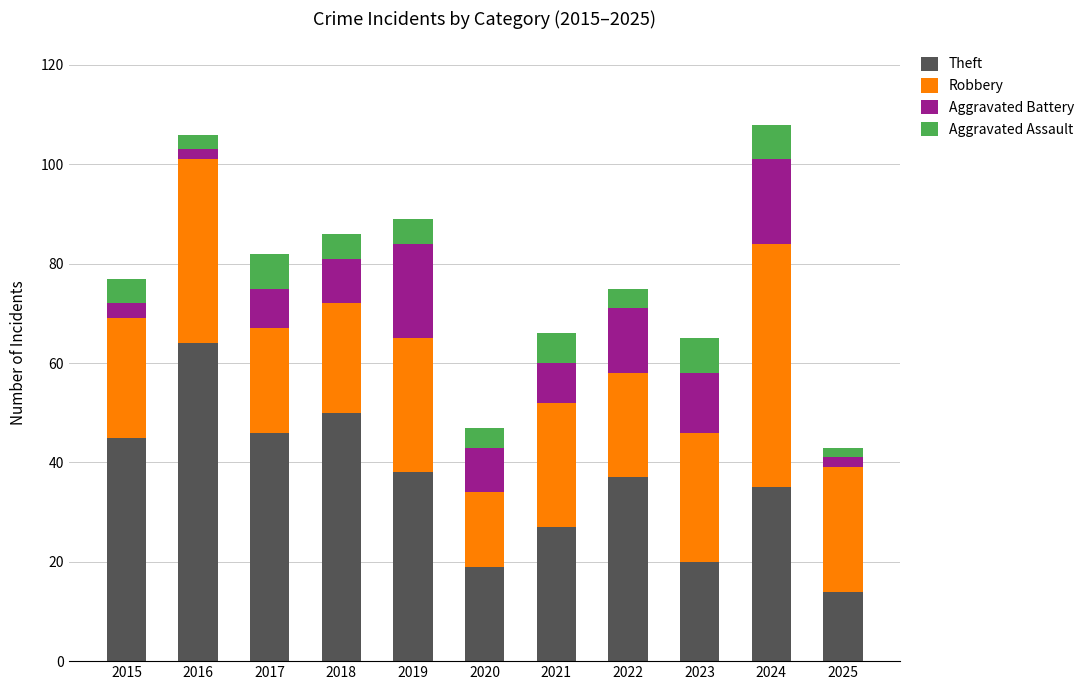

True or false: Theft has a value of 38 at 2019.

True